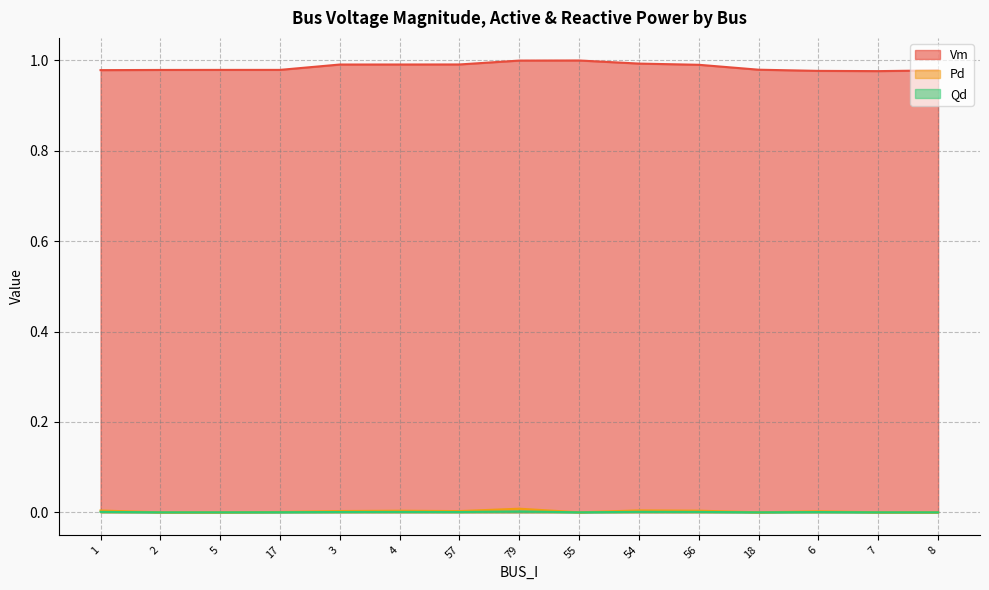

True or false: Vm and Pd cross at least once.

False